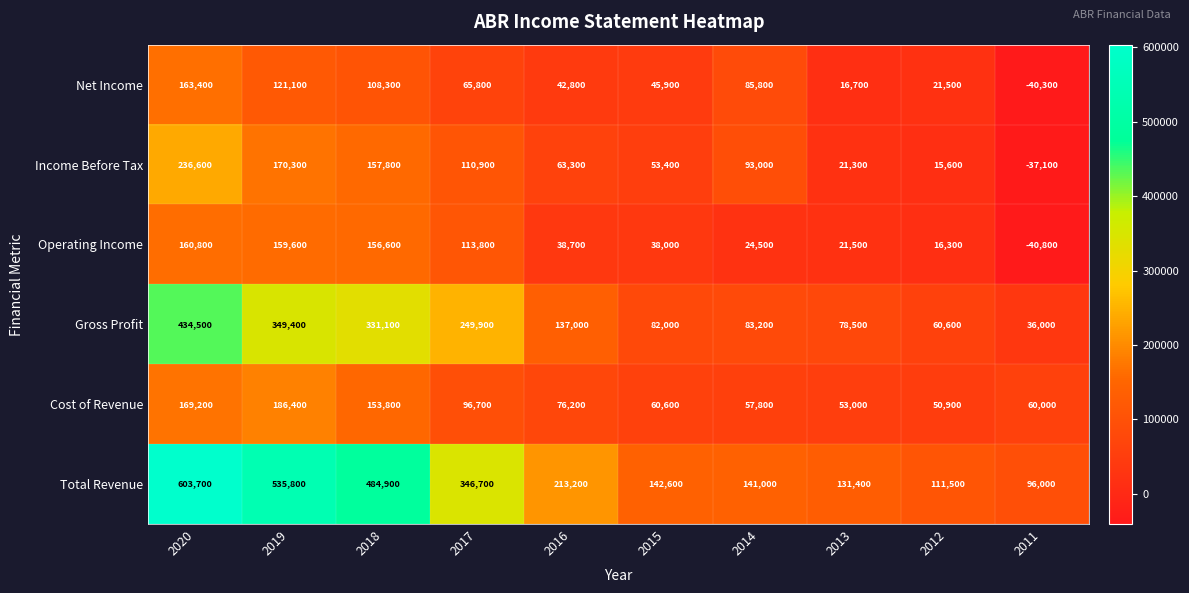

At which label is Total Revenue closest to 349850?

2017